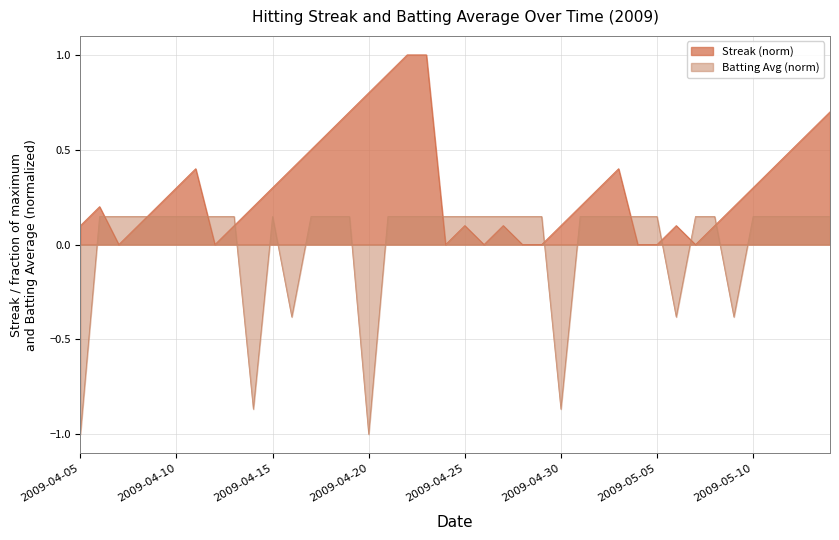

List the labels in order of Batting Average1 value, largest first.

2009-04-06, 2009-04-07, 2009-04-08, 2009-04-09, 2009-04-10, 2009-04-11, 2009-04-12, 2009-04-13, 2009-04-15, 2009-04-17, 2009-04-18, 2009-04-19, 2009-04-21, 2009-04-22, 2009-04-23, 2009-04-24, 2009-04-25, 2009-04-26, 2009-04-27, 2009-04-28, 2009-04-29, 2009-05-01, 2009-05-02, 2009-05-03, 2009-05-04, 2009-05-05, 2009-05-07, 2009-05-08, 2009-05-10, 2009-05-12, 2009-05-13, 2009-05-14, 2009-05-15, 2009-04-16, 2009-05-06, 2009-05-09, 2009-04-14, 2009-04-30, 2009-04-05, 2009-04-20